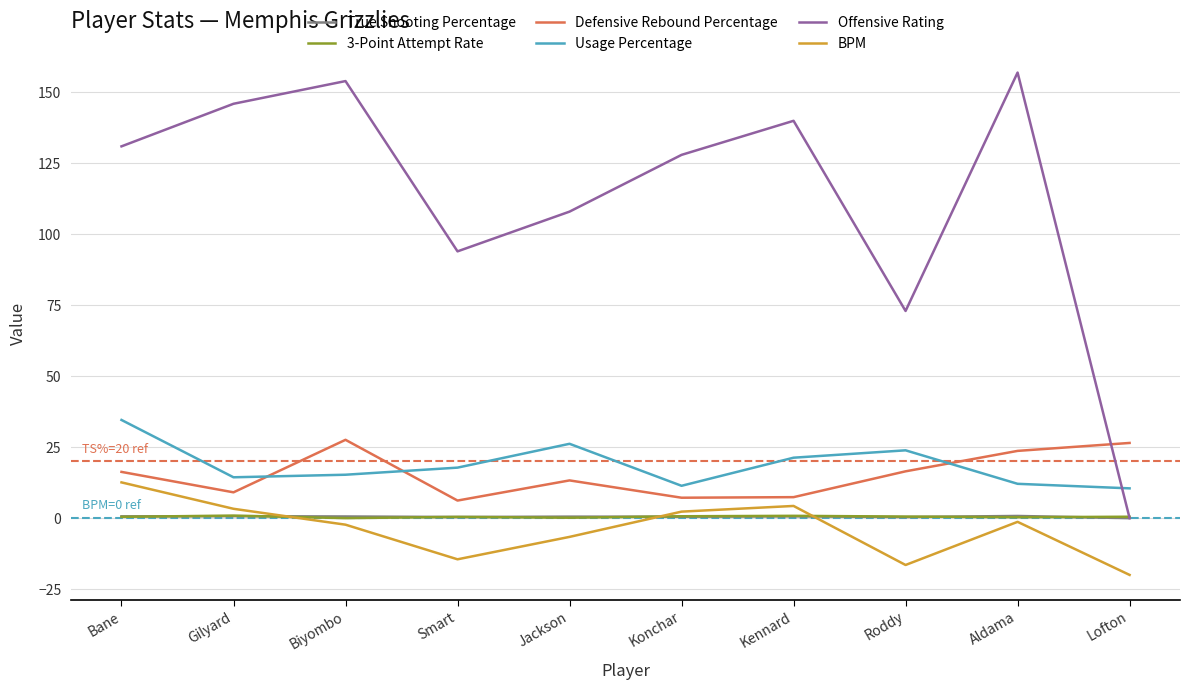

The value of Usage Percentage at Bane is 8.9. True or false?

False